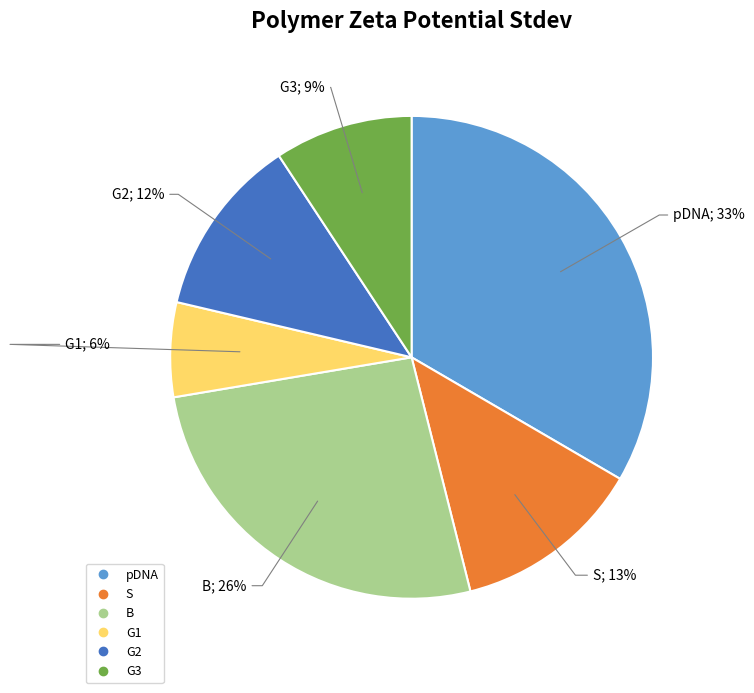

Is it true that pDNA is 33% of the pie?

True